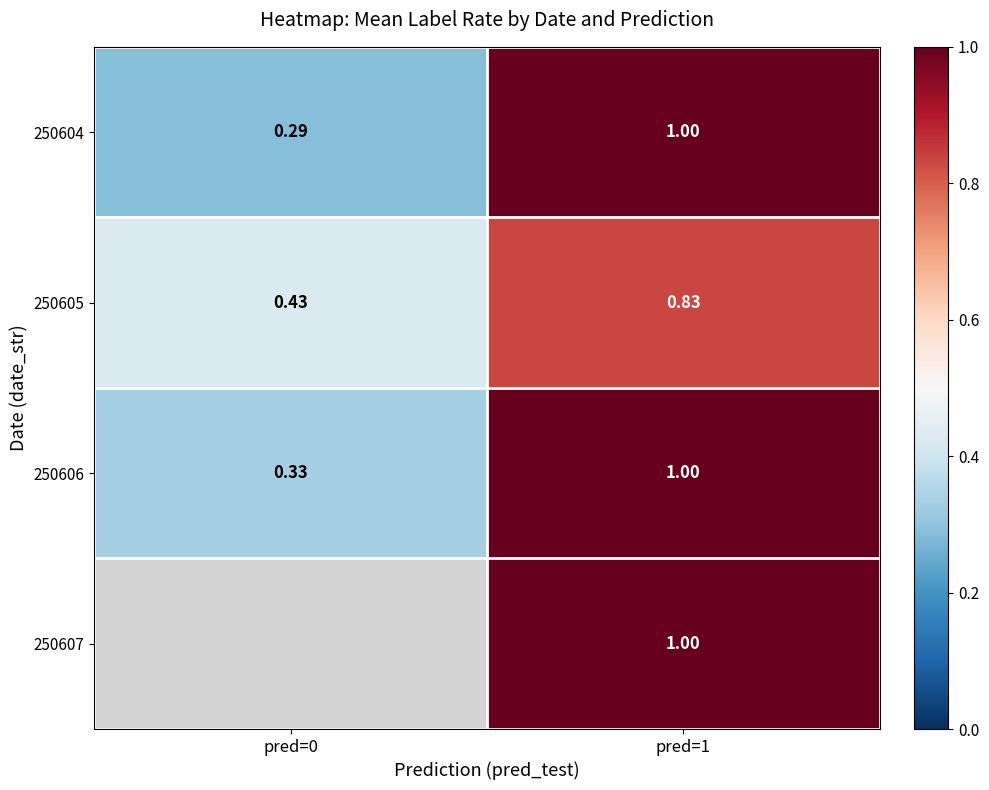

Is it true that 250607 equals 1.0 at pred=1?

True